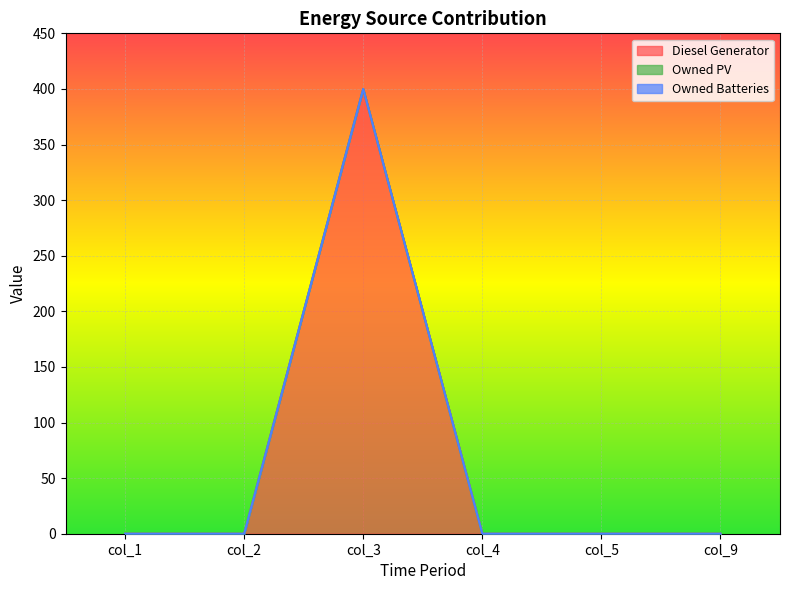

True or false: Diesel Generator and Owned Batteries cross at least once.

False